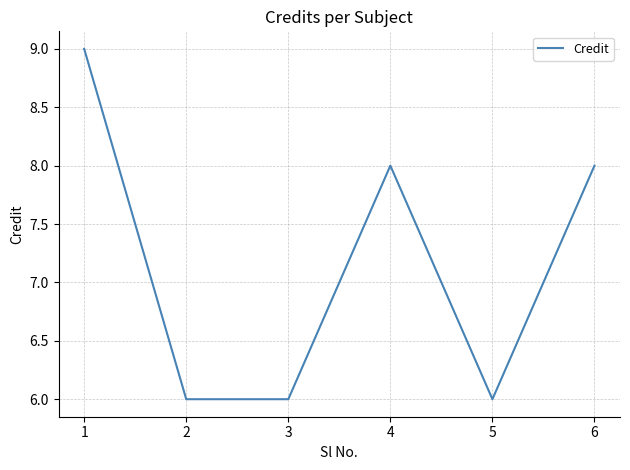

True or false: there are more than 0 points higher than both neighbors.

True